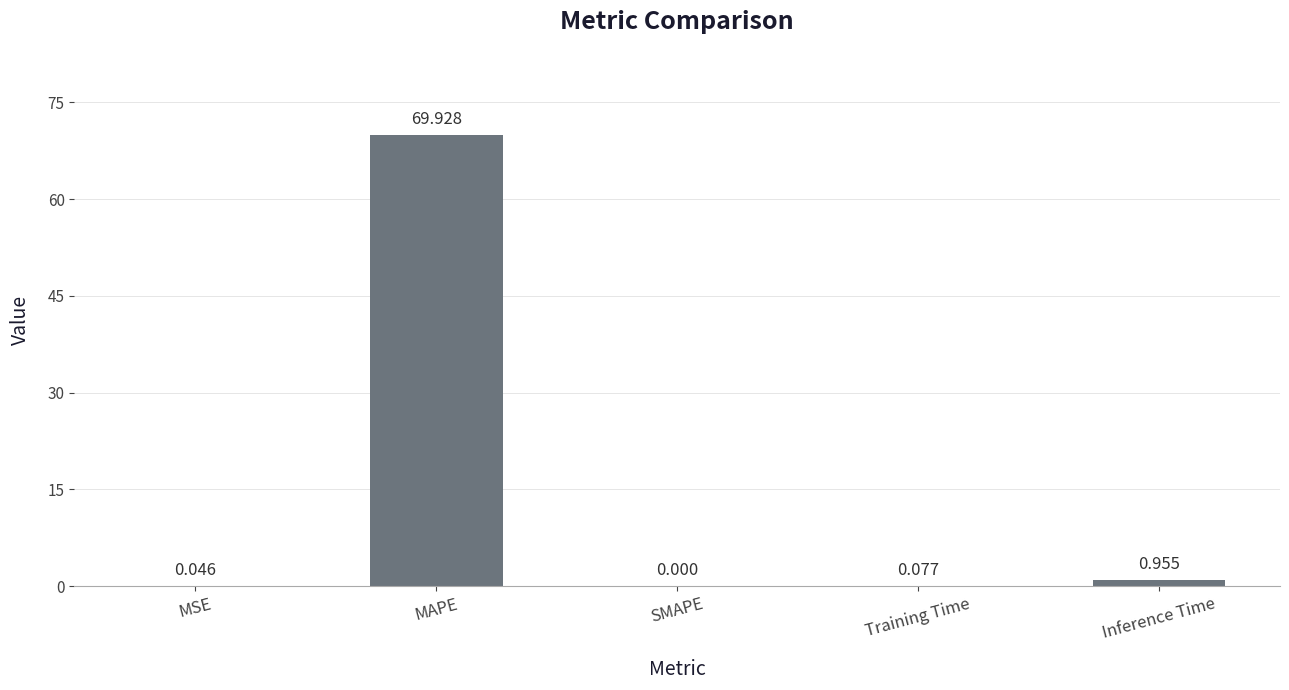

What is the average value?

14.2